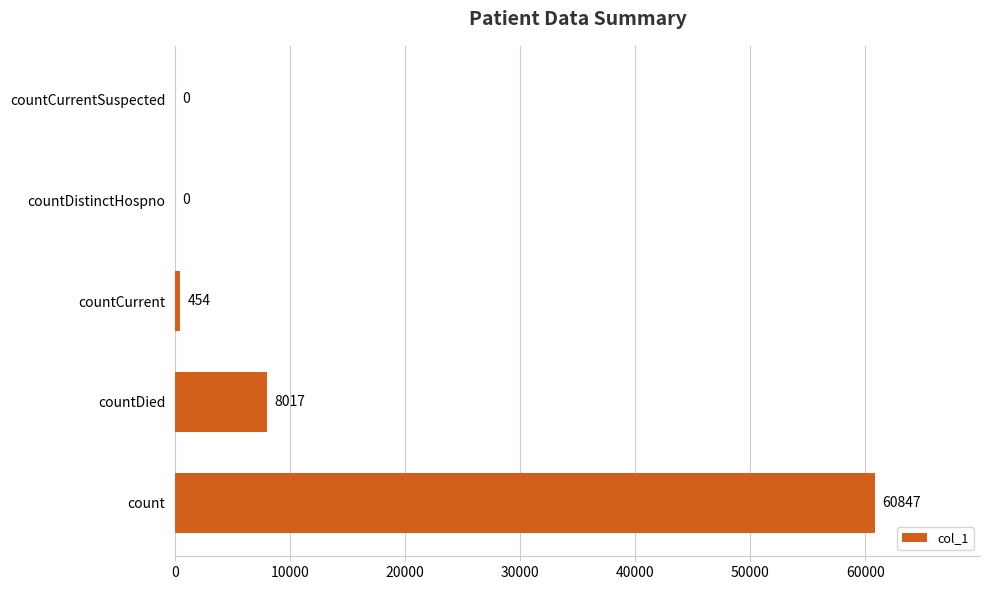

What is the greatest value displayed?

60847